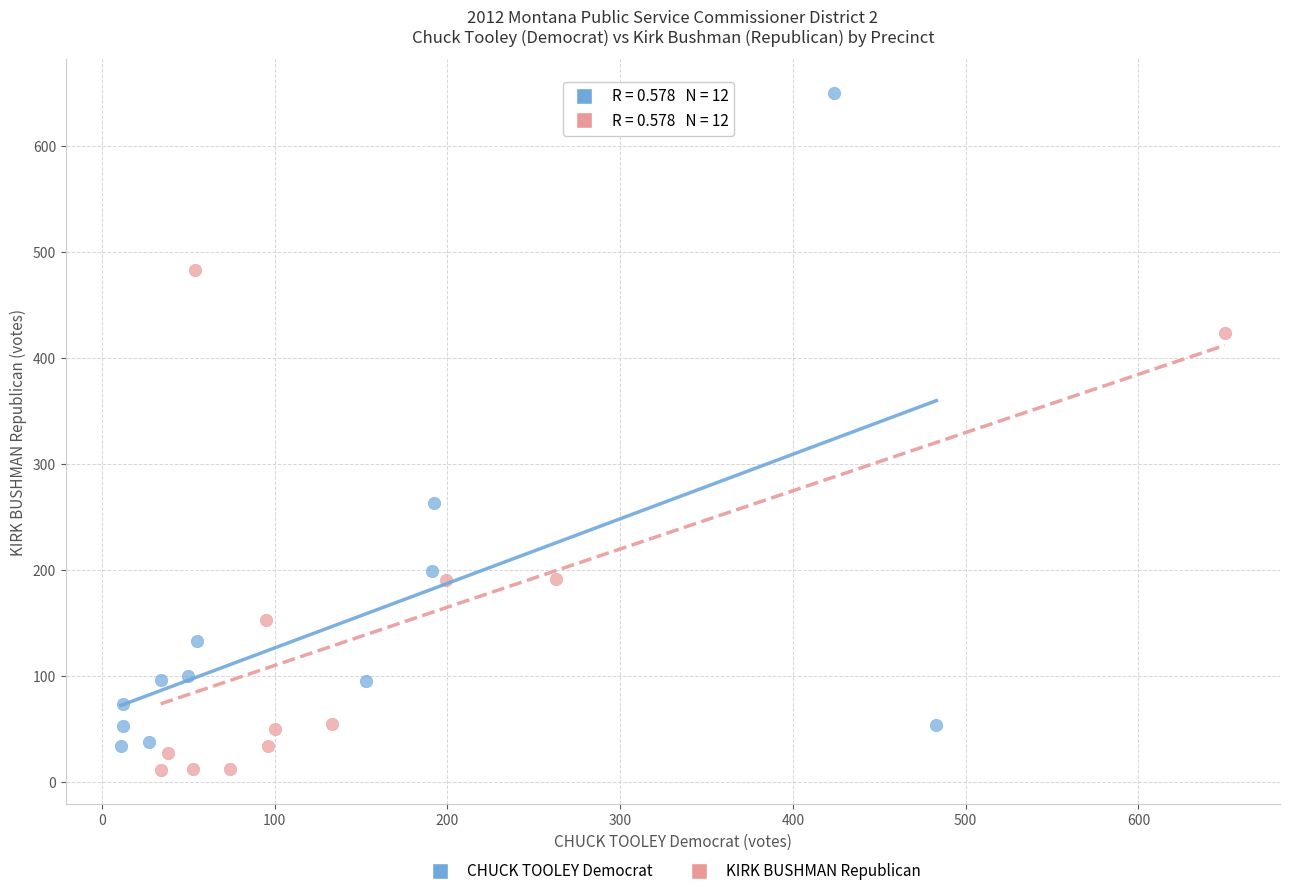

Which series has the widest spread of Y values?

CHUCK TOOLEY Democrat